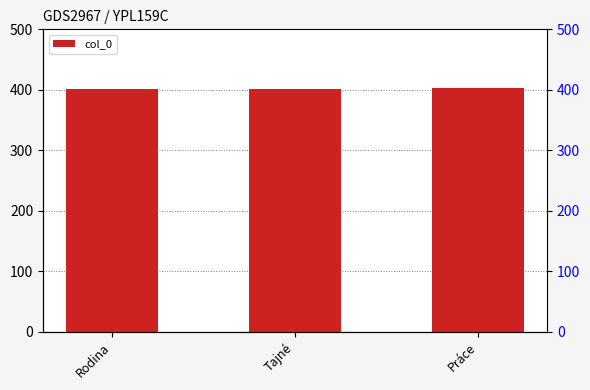

Reading left to right, what are all the values shown in this chart?

401	402	403